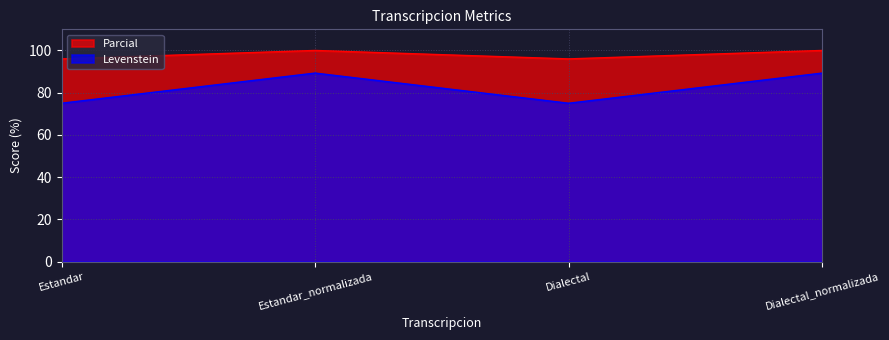

What is the greatest value displayed?

100.0